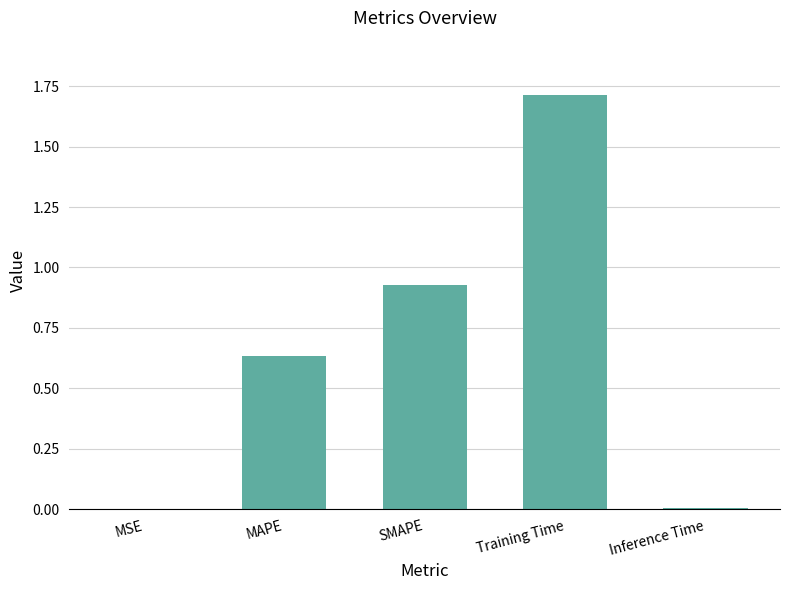

Which label corresponds to the largest value in the chart?

Training Time